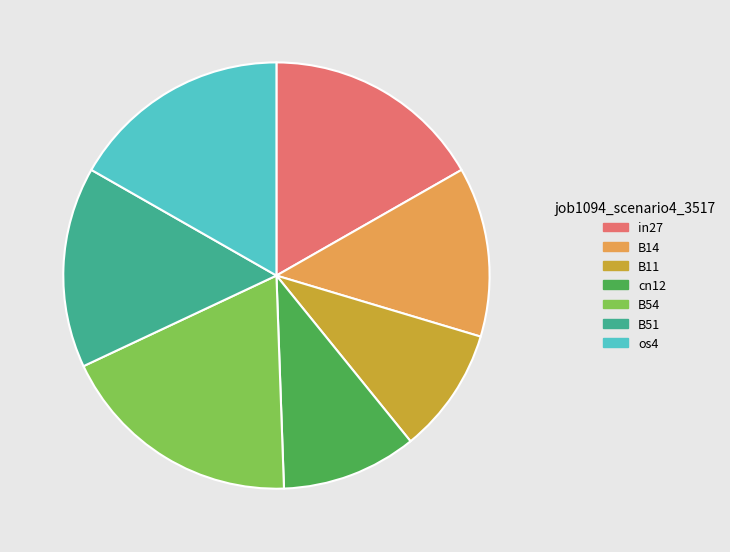

Does B11 account for over 50% of the chart?

No